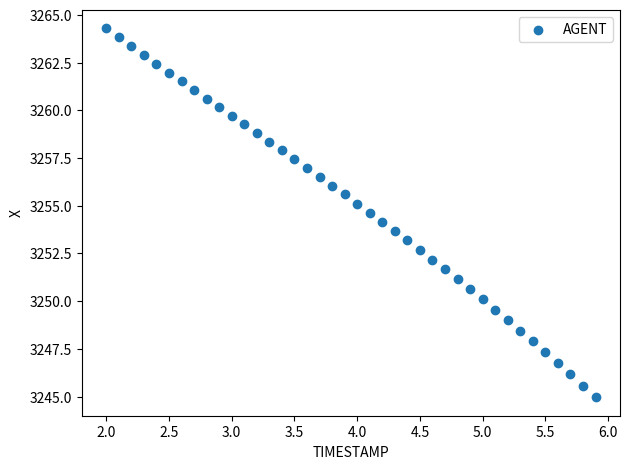

What is the range of X values (max minus min)?

3.9